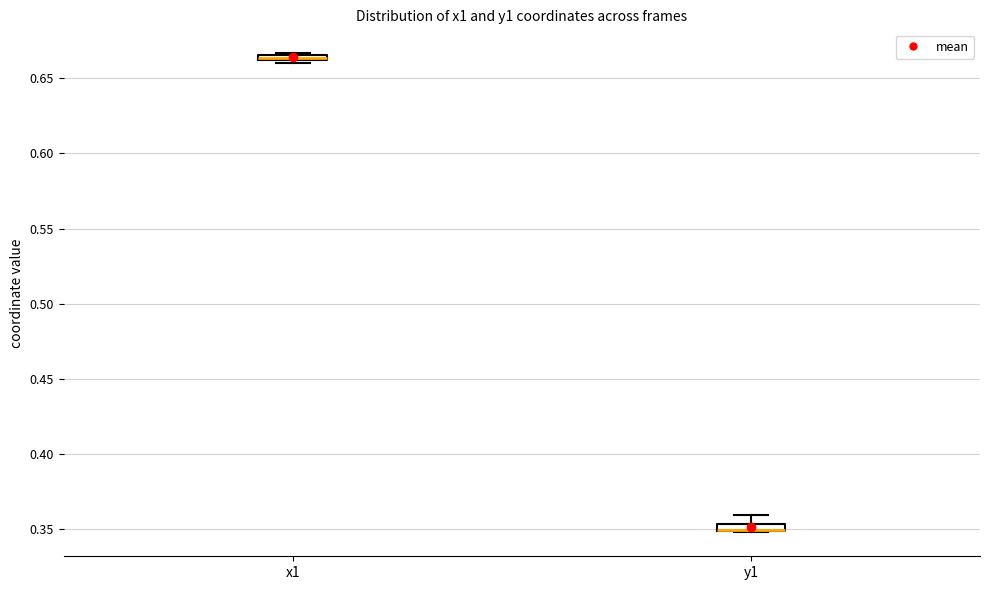

Where is the lower edge of the box for y1 on the y-axis? The values are not printed on the chart, so give them approximately, as read against the axis.

0.350